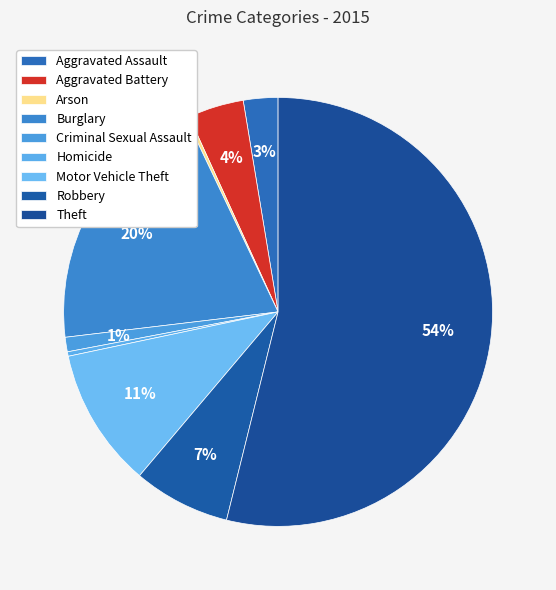

Which has a higher value, Burglary or Robbery?

Burglary